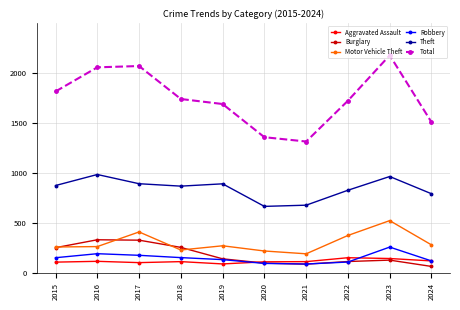

In Robbery, how many points are lower than both neighbors (excluding endpoints)?

1